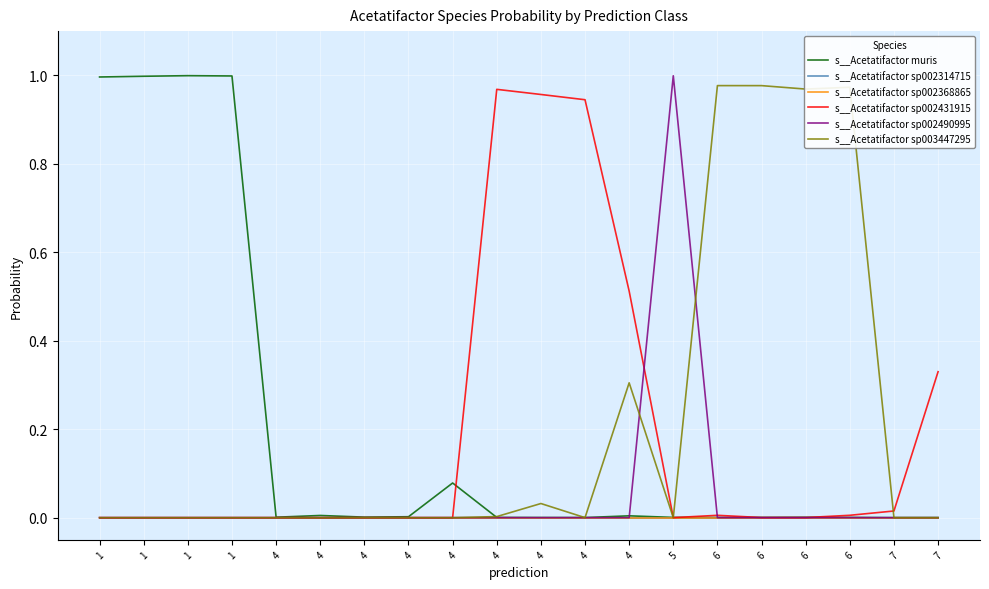

Is this an area chart (filled region under the line)?

No